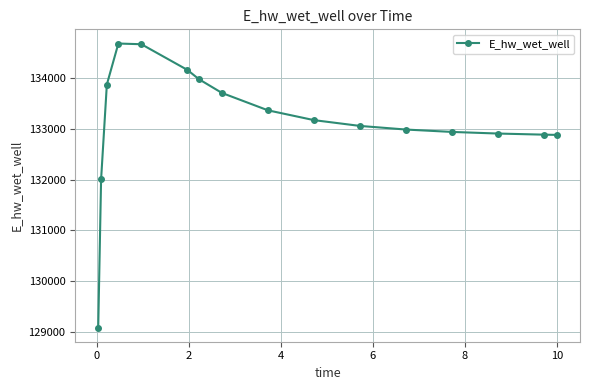

What is the difference between the maximum and minimum values?

5587.7